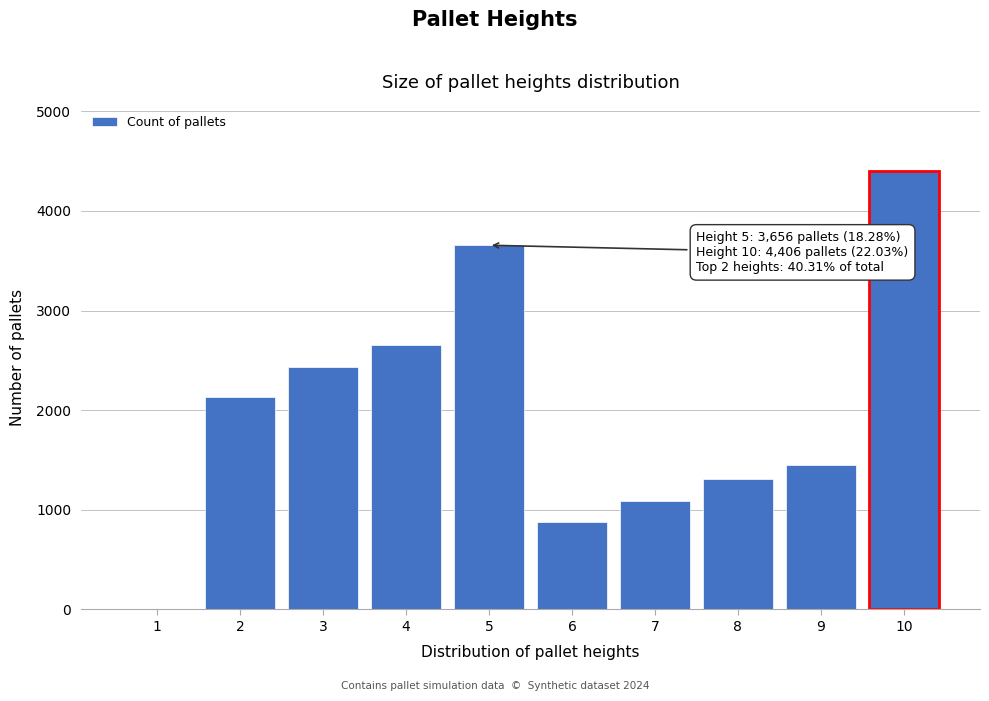

Reading left to right, what are all the values shown in this chart?

1=0	2=2131	3=2431	4=2656	5=3656	6=873	7=1087	8=1309	9=1451	10=4406